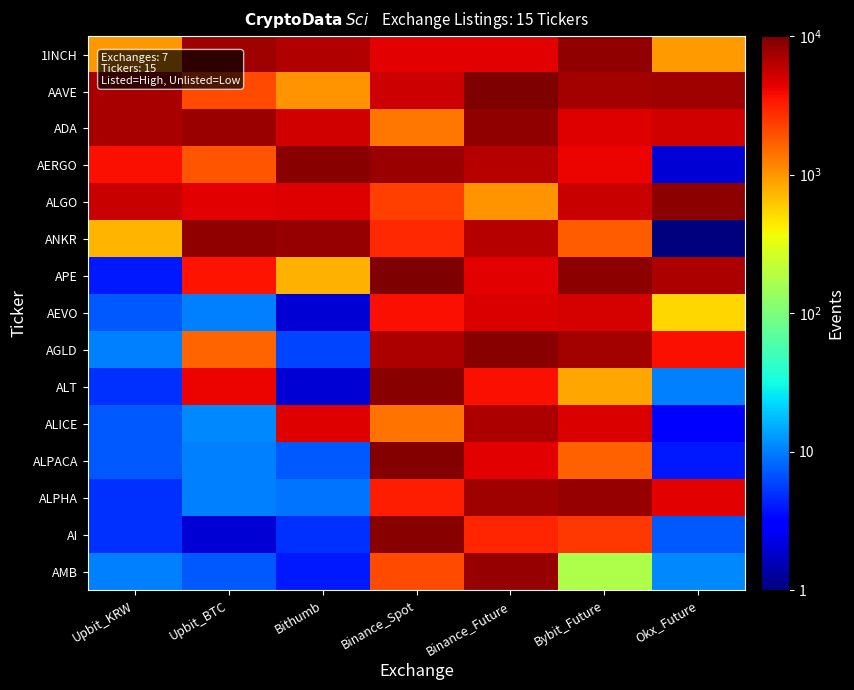

Between Upbit_BTC and Binance_Future, which series saw the biggest shift?

AMB